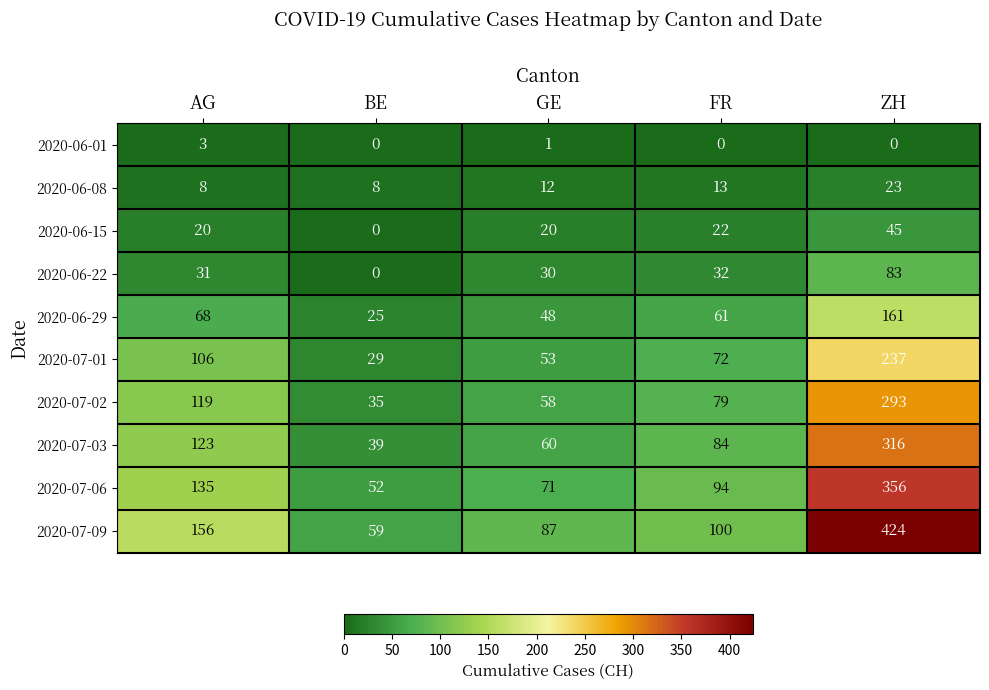

What is the spread (max minus min) of values at AG?

153